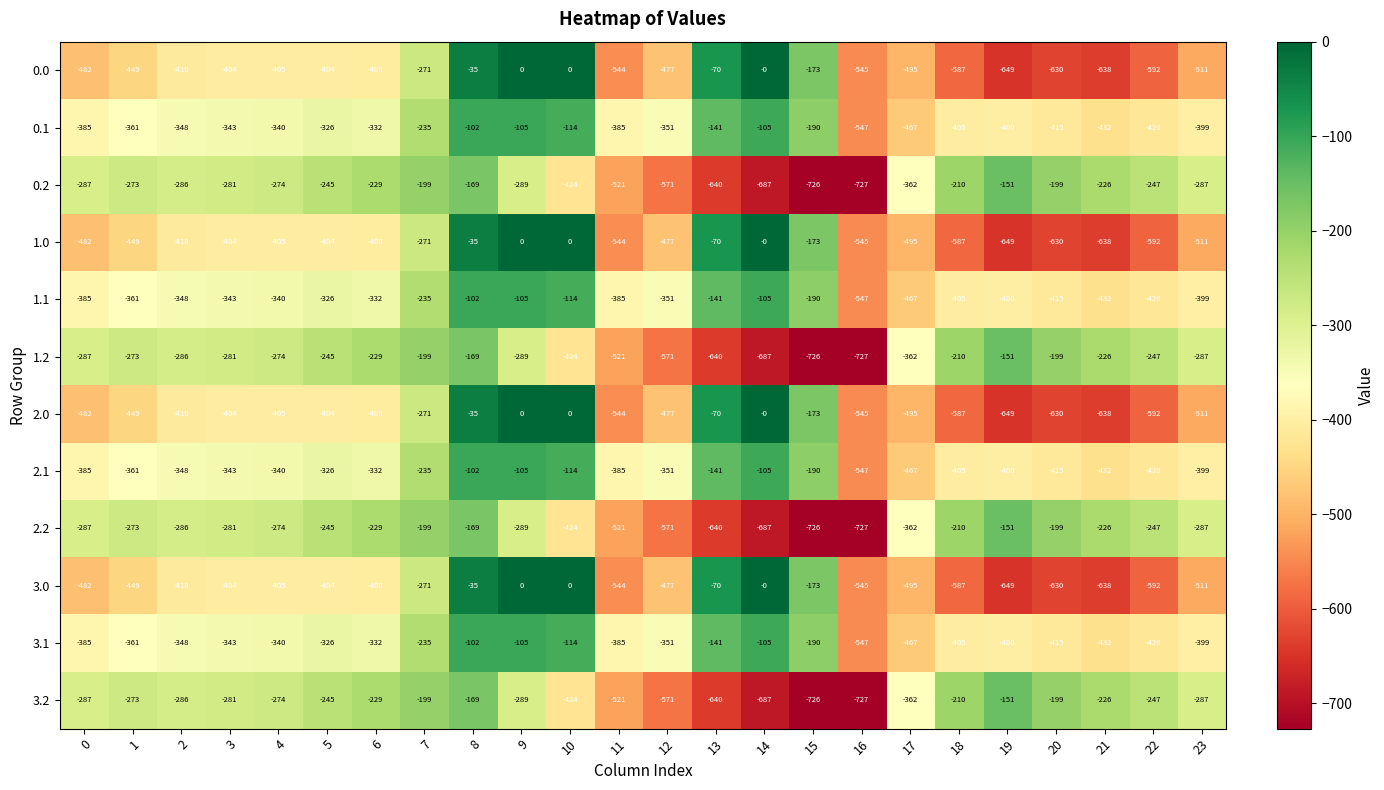

At which category is the sum across all series the highest?

8